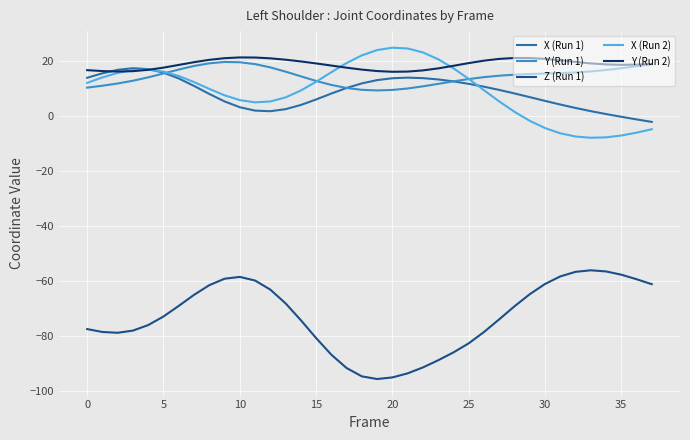

What is the maximum value shown in the chart?

24.7